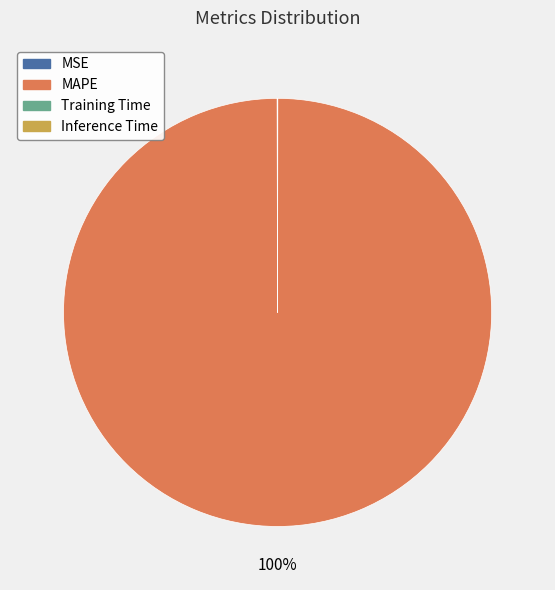

Is there a majority slice in this chart?

Yes